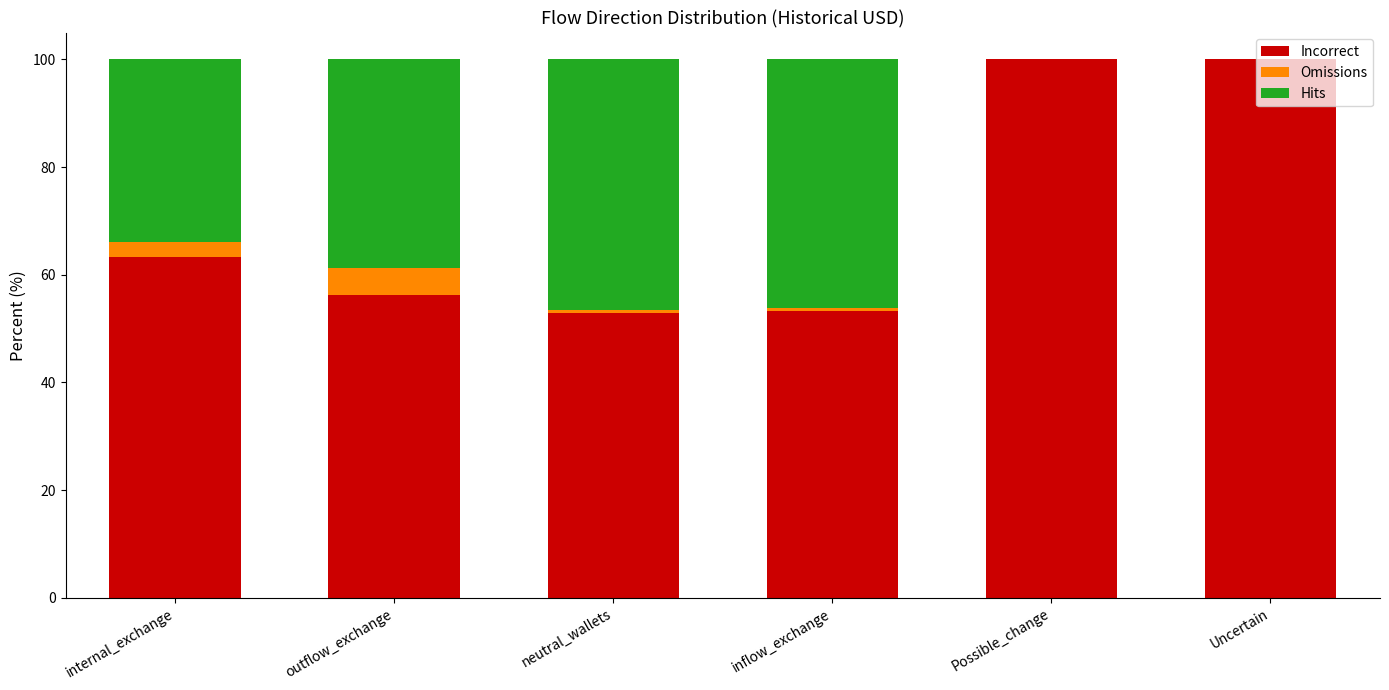

What is the total value across all series at Uncertain?

100.0